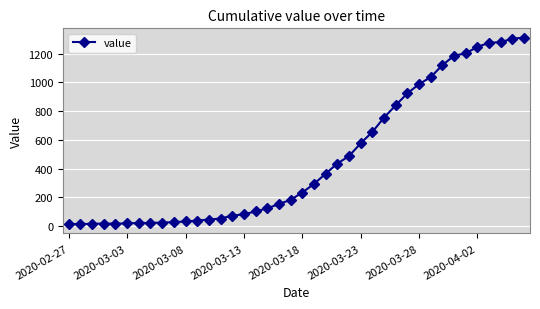

What is the maximum value shown in the chart?

1312